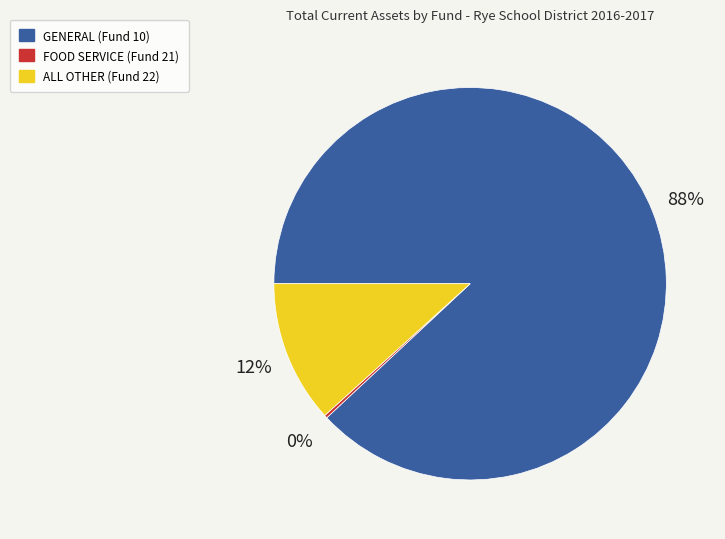

Combined, do GENERAL (Fund 10) and ALL OTHER (Fund 22) account for over 50%?

Yes